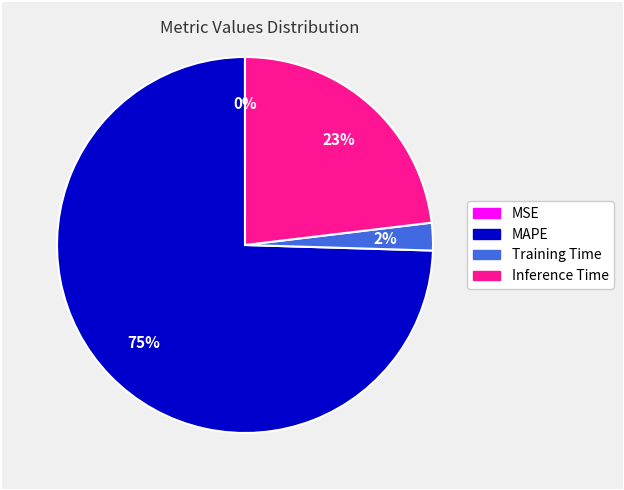

To the nearest percent, what is the difference between the largest and smallest slice percentages?

75%